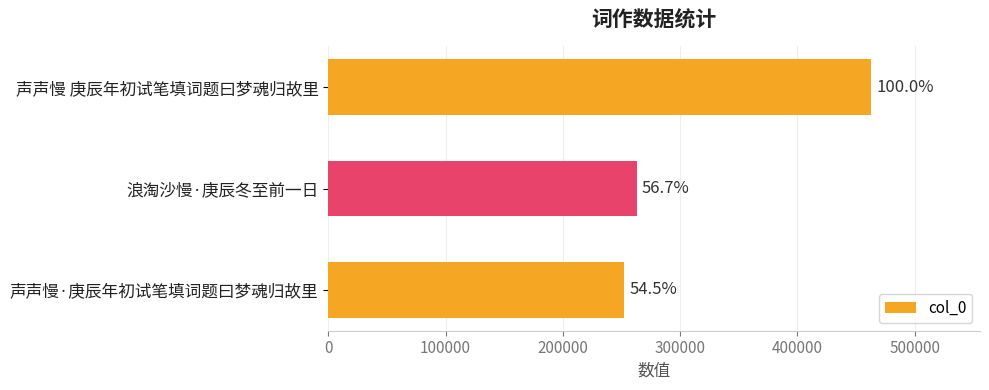

Does the chart contain any negative values?

No